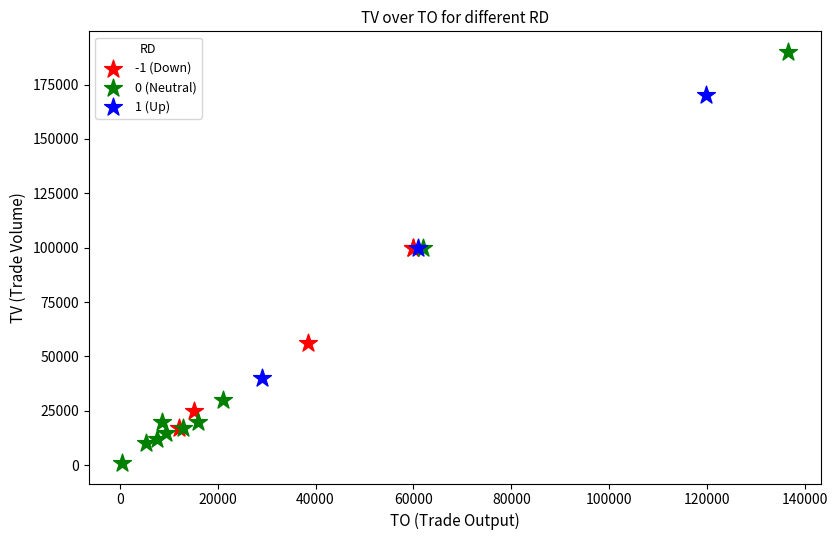

Which series reaches the minimum Y coordinate?

0 (Neutral)